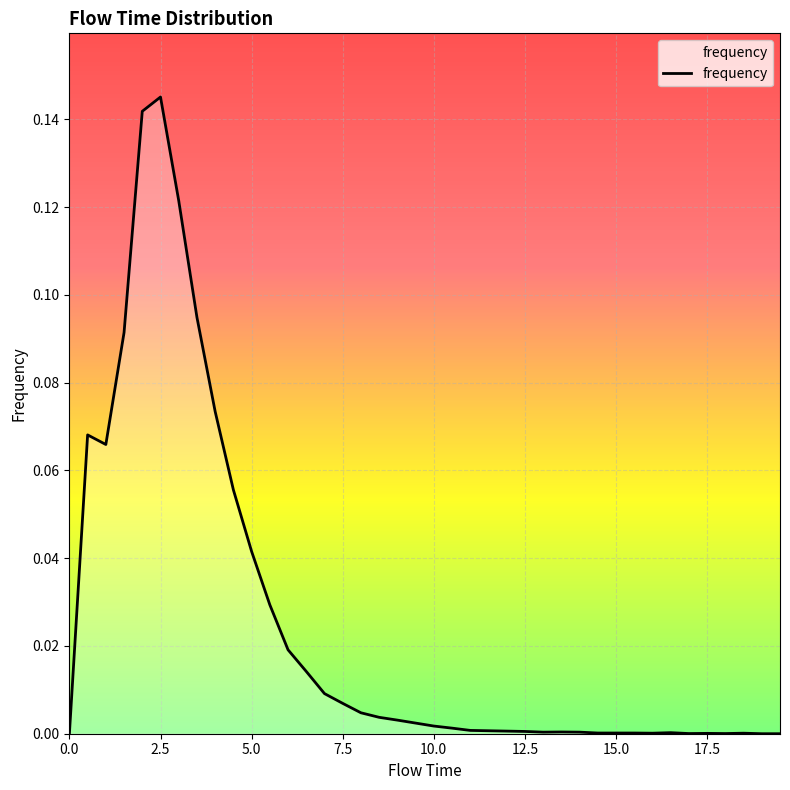

Does the chart have visible grid lines?

Yes